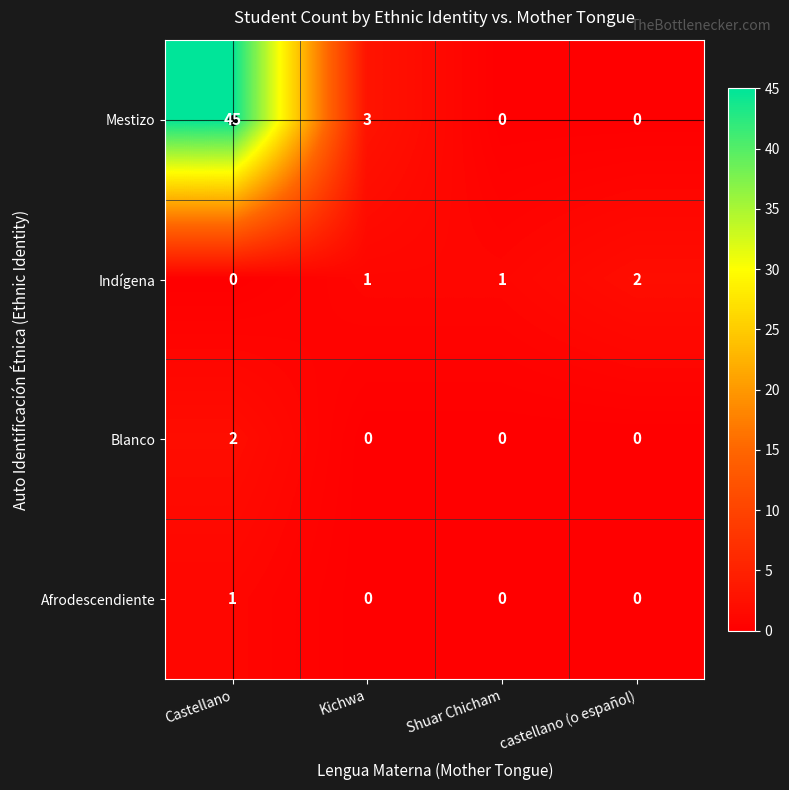

How many Blanco values are between 0 and 2?

4